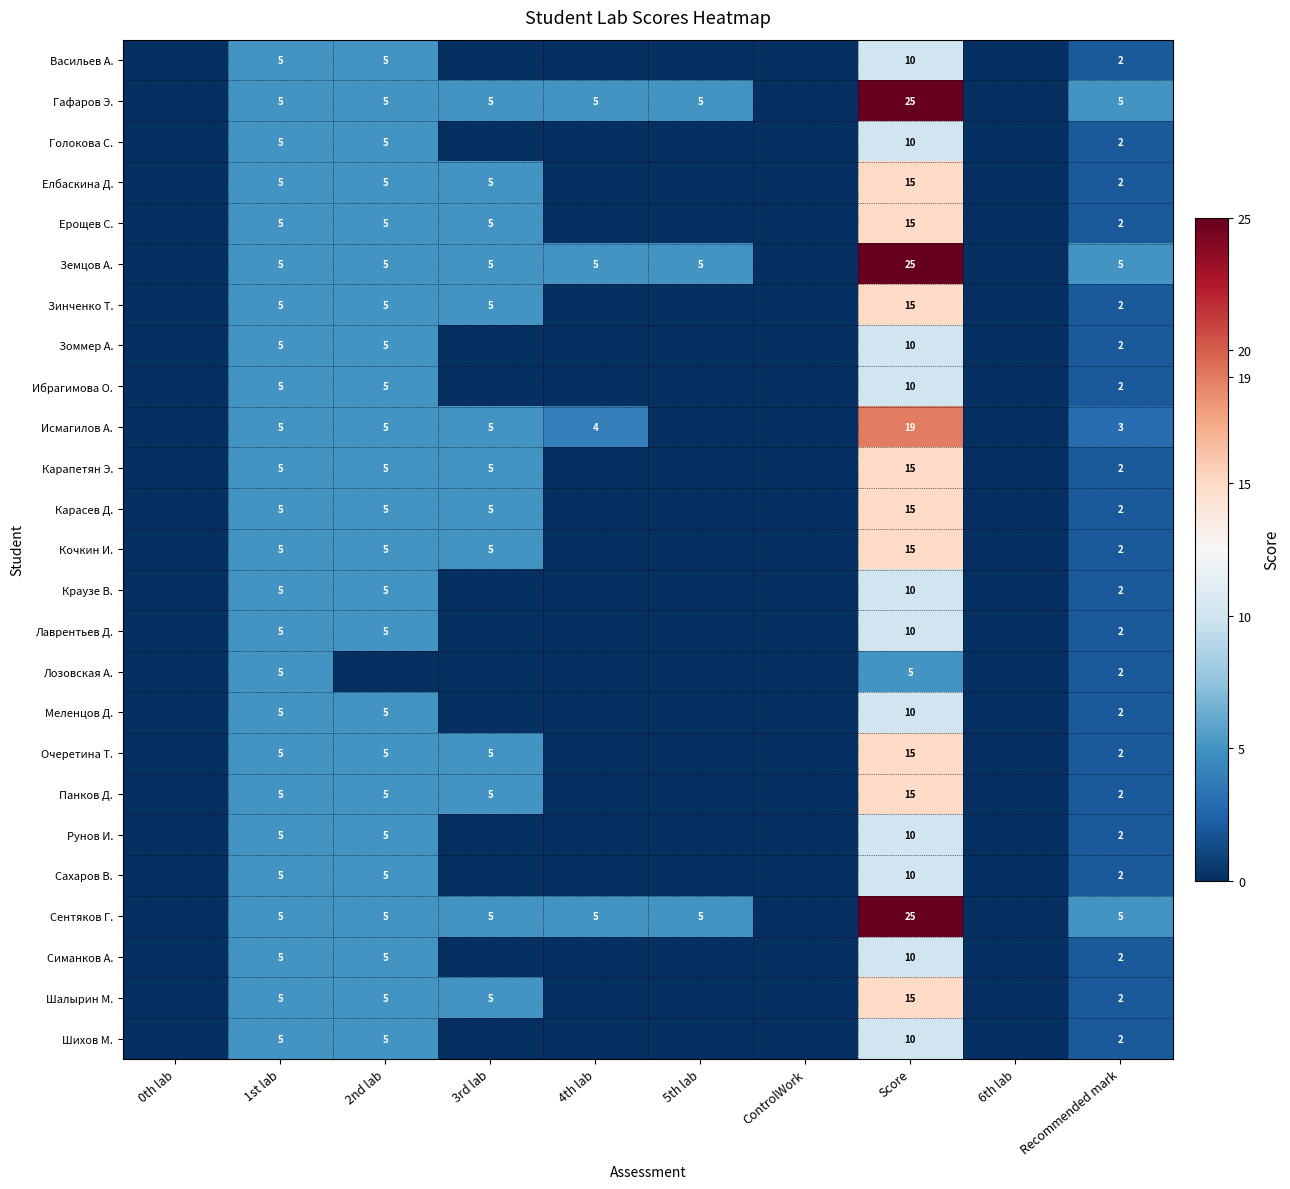

The Исмагилов А. series shows 12 at Score. True or false?

False